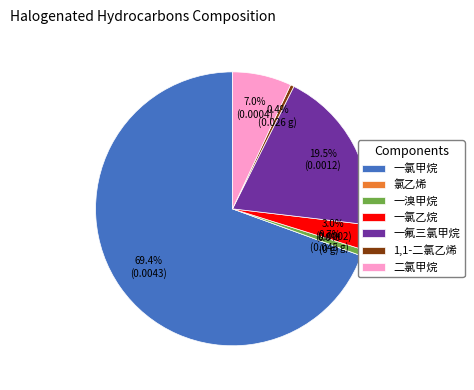

To the nearest percent, what percentage of the pie is 二氯甲烷?

7%